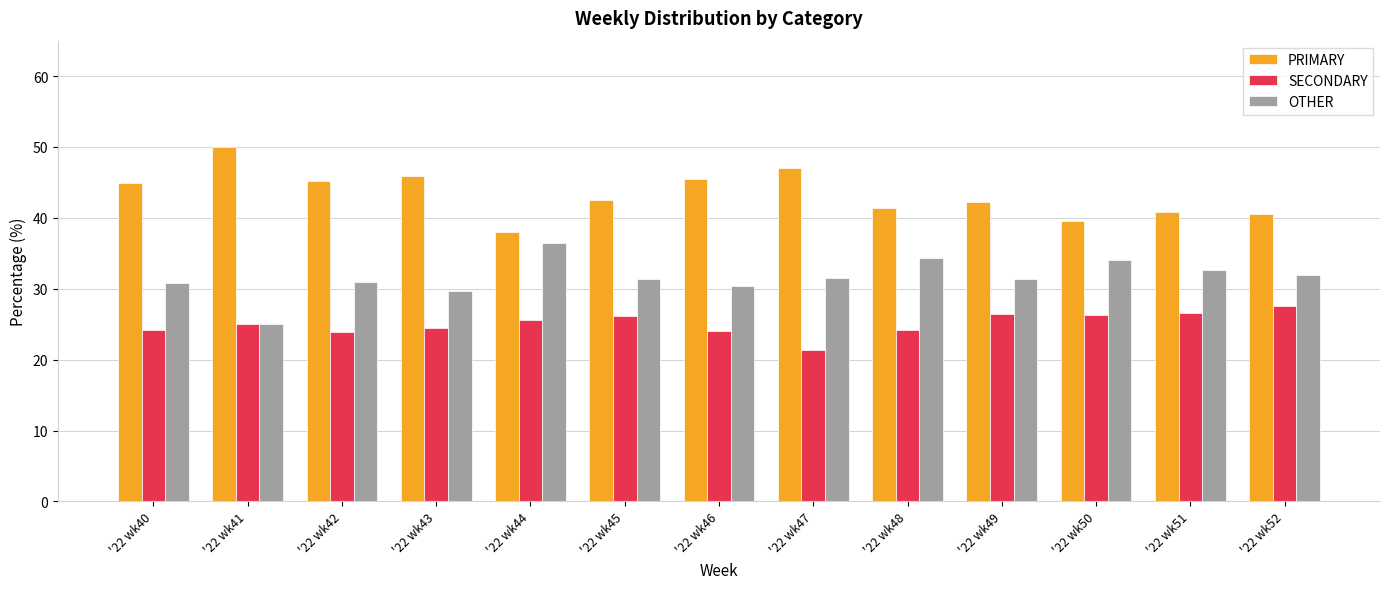

The value of PRIMARY at '22 wk47 is 47.1. True or false?

True